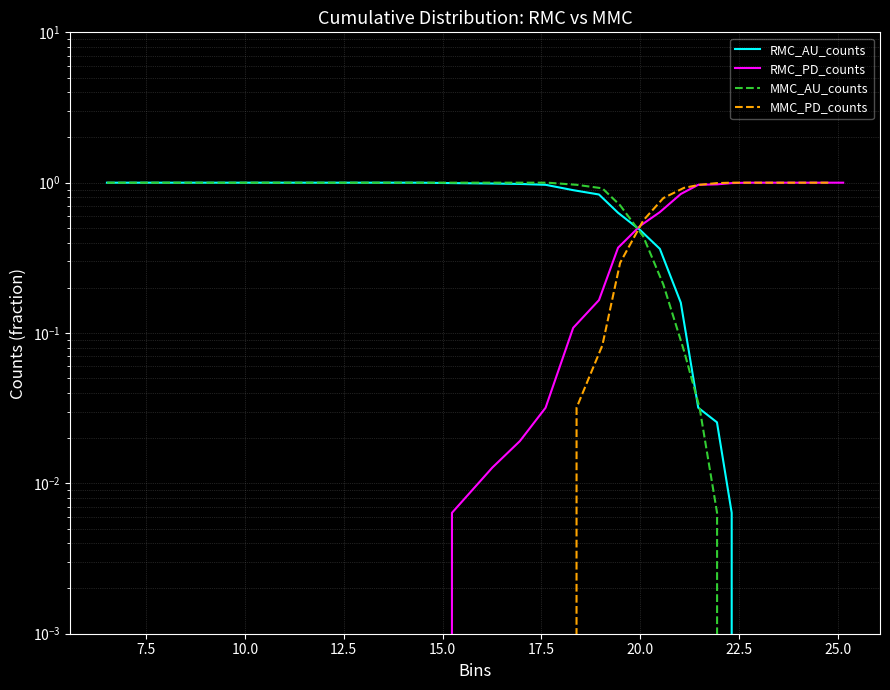

What is the label of the 20th point from the right?

17.5